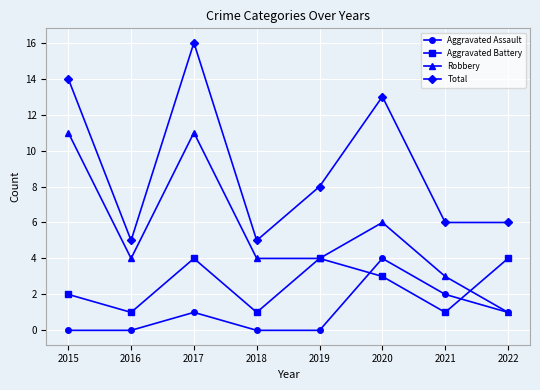

Is this an area chart (filled region under the line)?

No